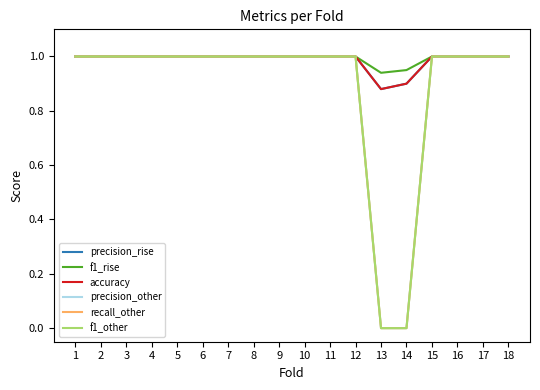

What is the minimum value for f1_rise?

0.9